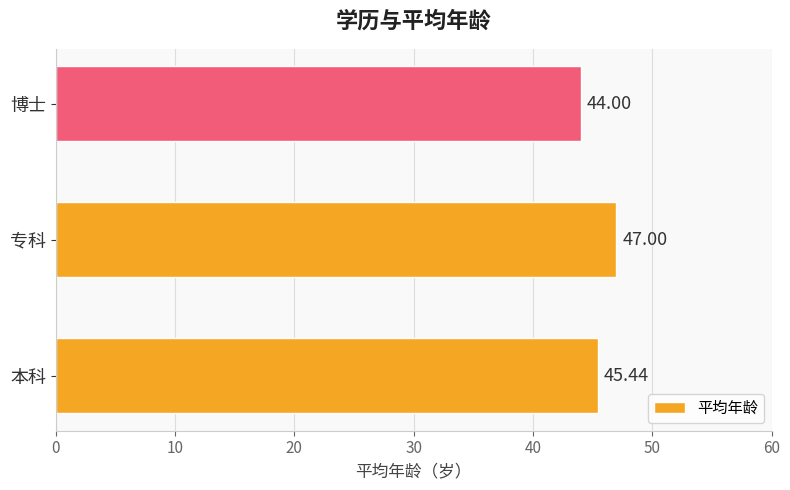

Which label corresponds to the largest value in the chart?

专科